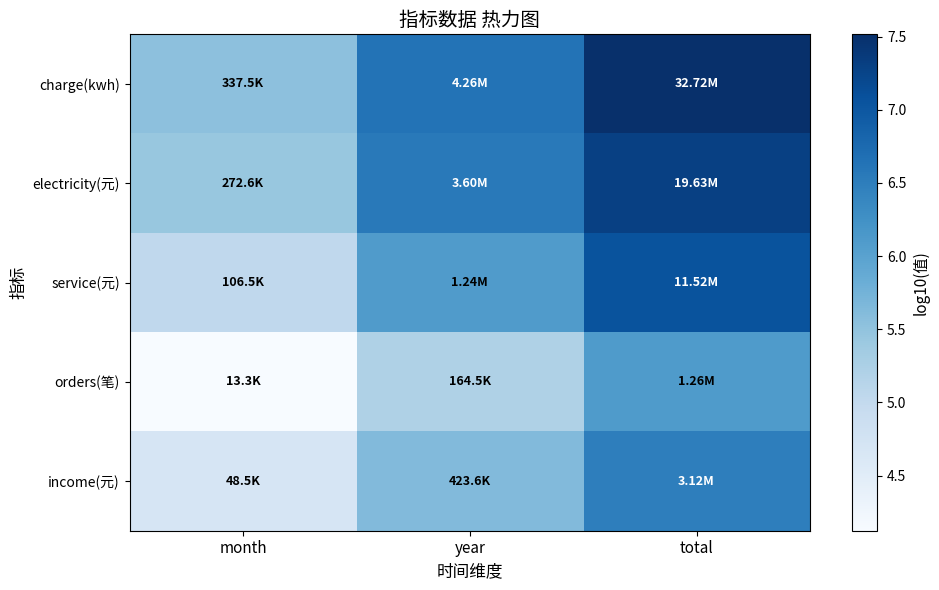

Rank the series at month from lowest to highest value.

orders(笔), income(元), service(元), electricity(元), charge(kwh)